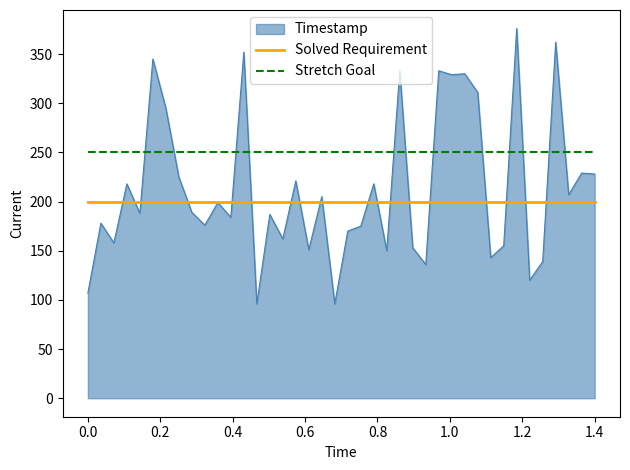

Which series has the largest total across all categories?

Stretch Goal